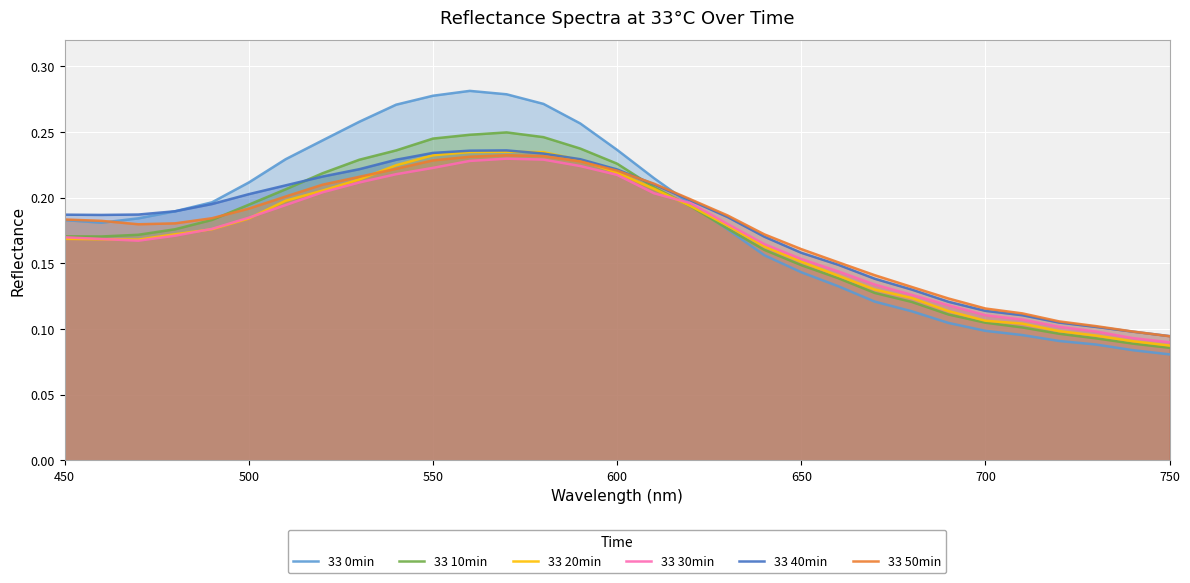

Is it true that 33 40min equals 0.2 at 450?

True